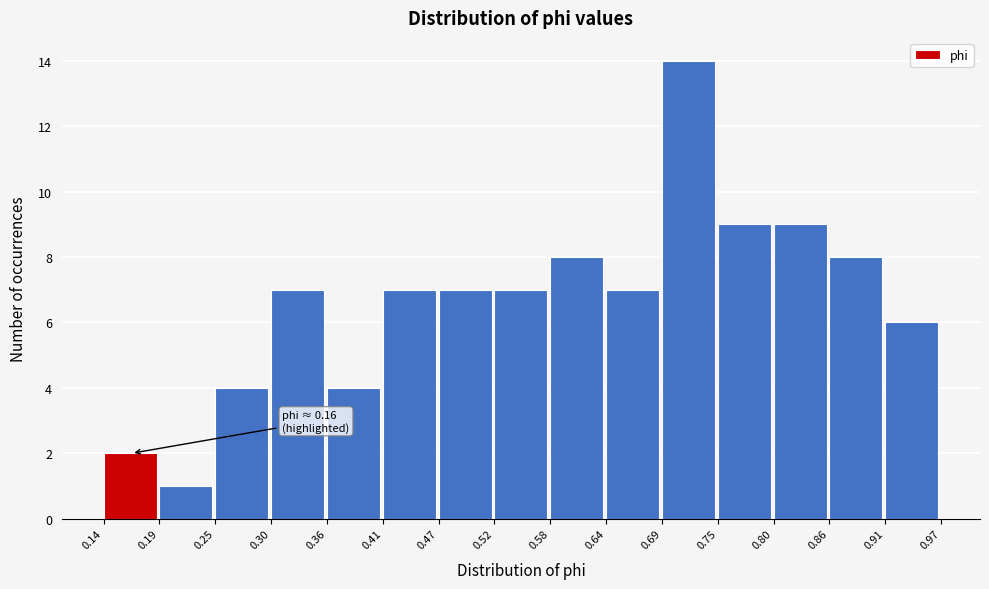

Over which range of the x-axis is the bar tallest?

0.69 to 0.75